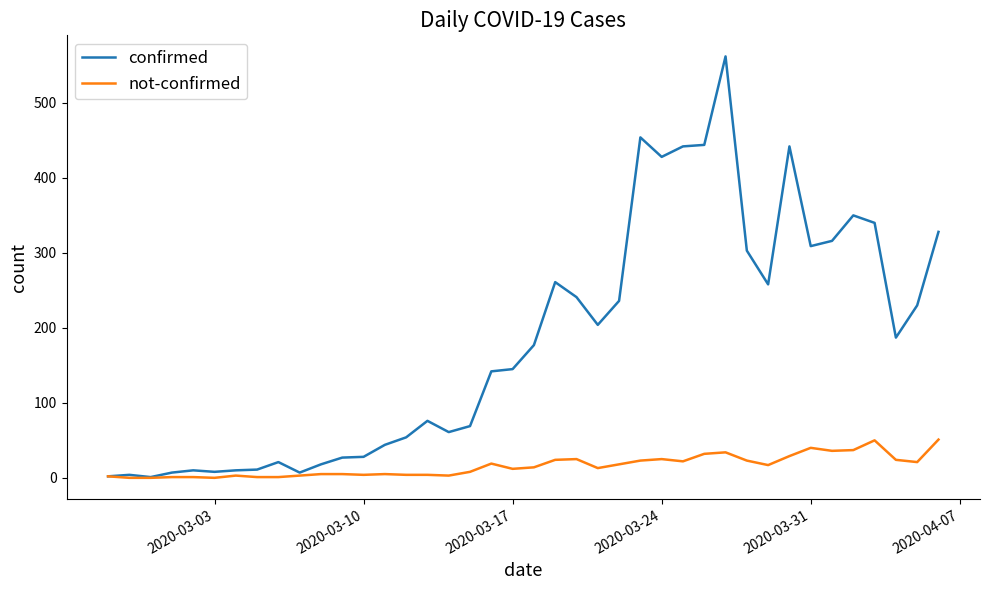

What is the highest value of the confirmed series?

562